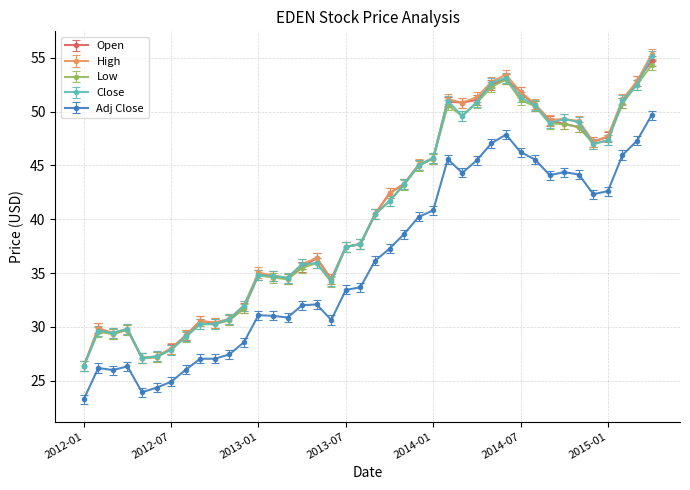

What is the average value of the High series?

40.4